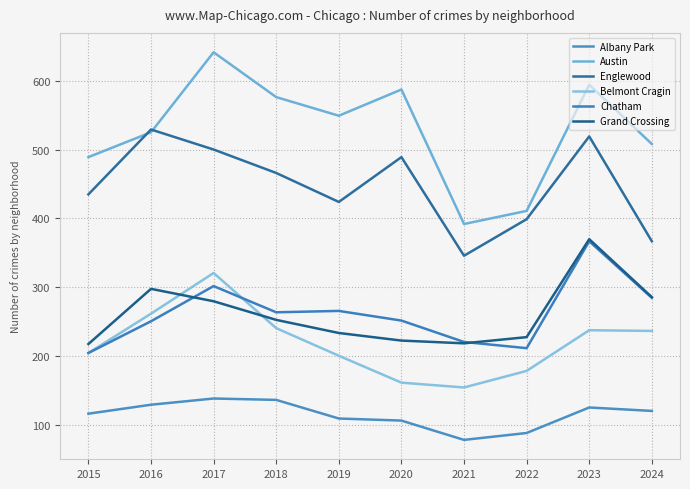

True or false: Chatham and Albany Park cross at least once.

False